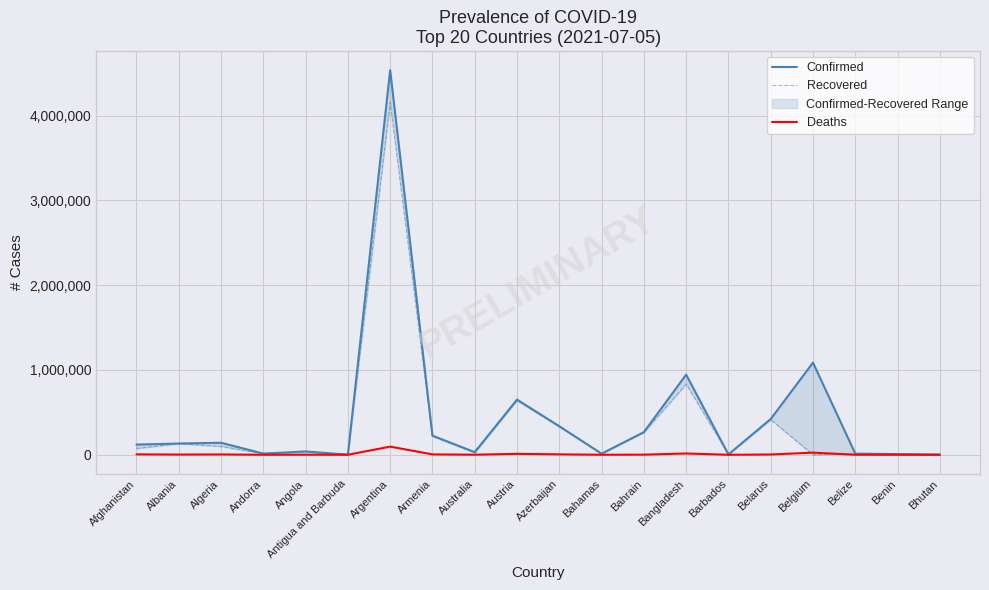

Rank the series at Argentina from lowest to highest value.

Deaths, Recovered, Confirmed